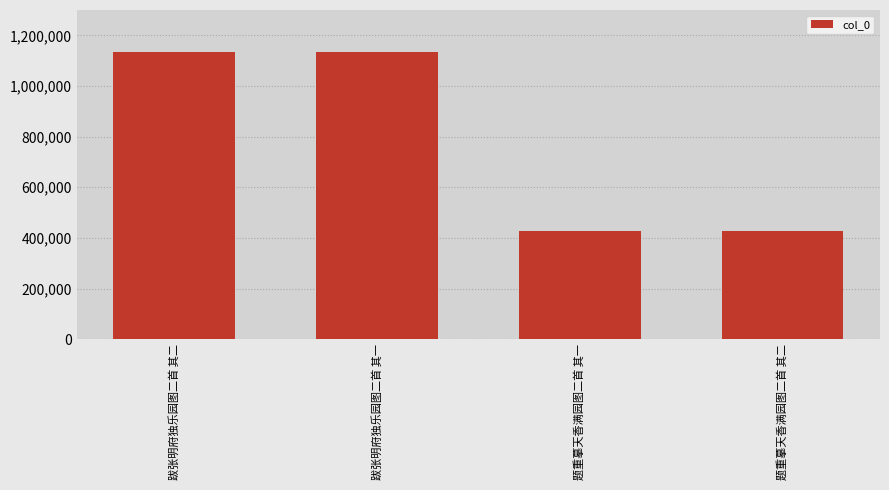

What is the change in value from 跋张明府独乐园图二首 其一 to 题重摹天香满园图二首 其二?

-705794